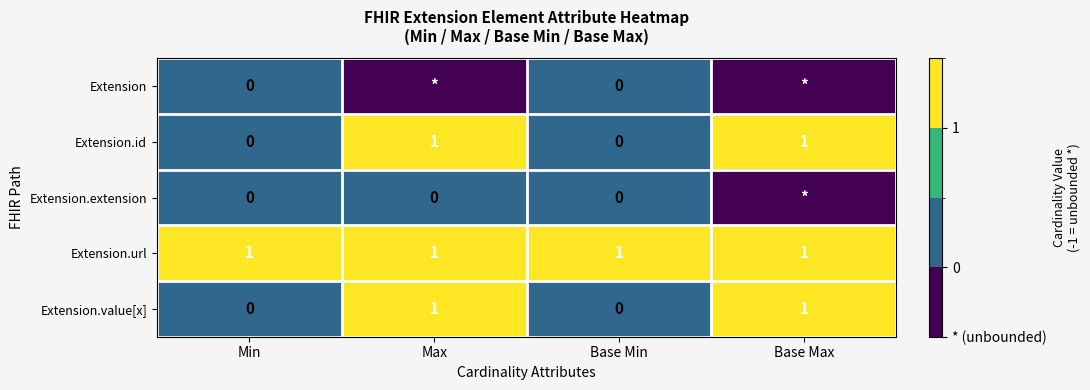

The Extension.id series shows 1 at Max. True or false?

True